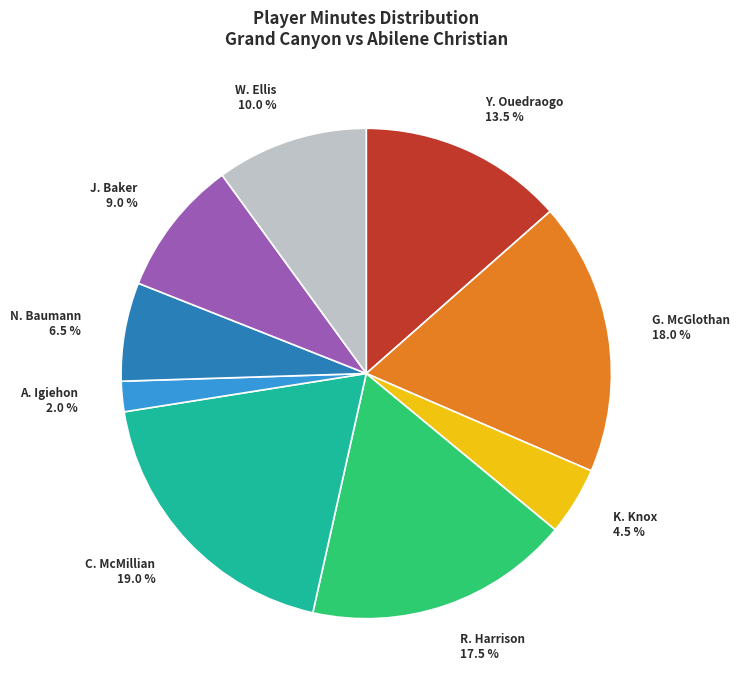

Does any single category account for the majority?

No